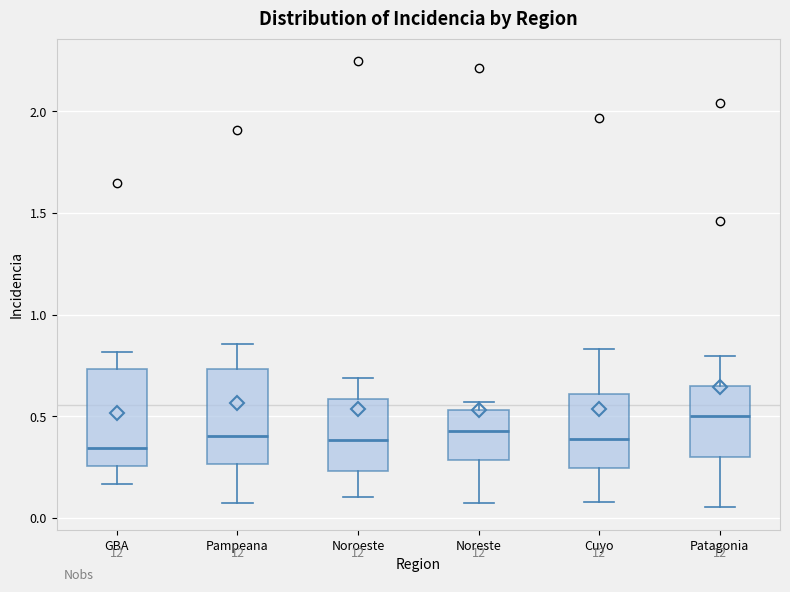

Reading left to right, read every box against the y-axis: the position of its median line, the range the box covers, and the ends of its whiskers. The values are not printed on the chart, so give them approximately, as read against the axis.

GBA: median 0.35, box 0.25 to 0.75, whiskers 0.15 to 0.80
Pampeana: median 0.40, box 0.25 to 0.75, whiskers 0.05 to 0.85
Noroeste: median 0.40, box 0.25 to 0.60, whiskers 0.10 to 0.70
Noreste: median 0.45, box 0.30 to 0.55, whiskers 0.05 to 0.55 (just above the box's upper edge)
Cuyo: median 0.40, box 0.25 to 0.60, whiskers 0.10 to 0.85
Patagonia: median 0.50, box 0.30 to 0.65, whiskers 0.05 to 0.80